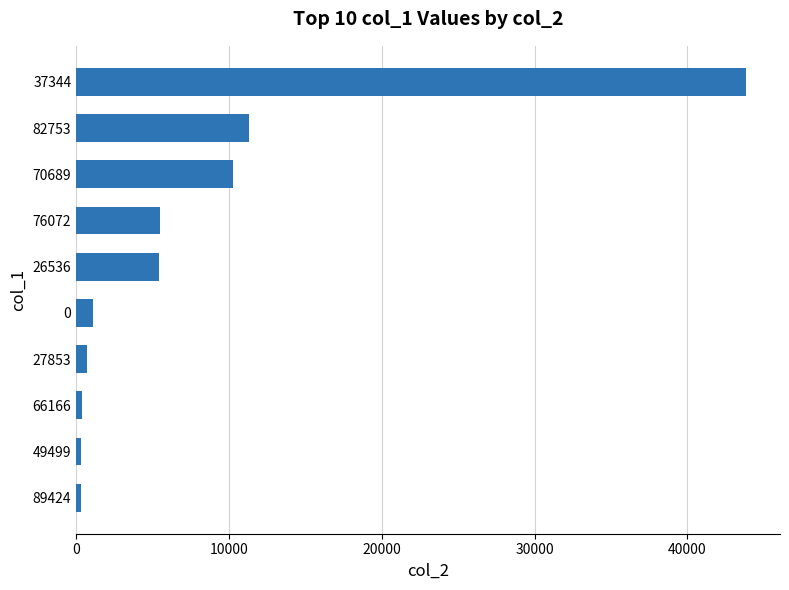

What is the sum of all values?

79203